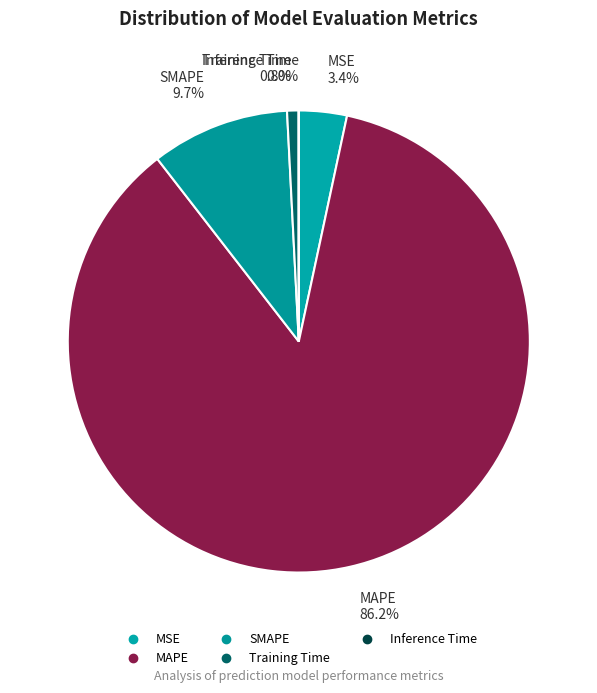

How many segments does this pie chart have?

5